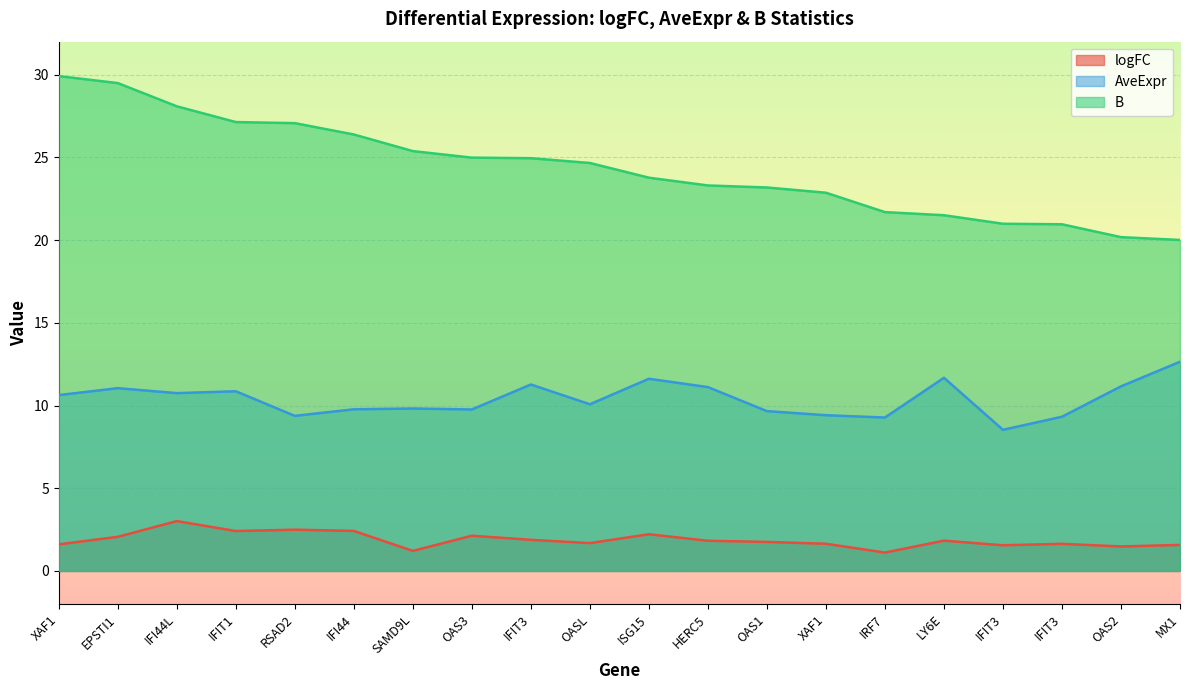

How many interior local valleys does the AveExpr series have?

6